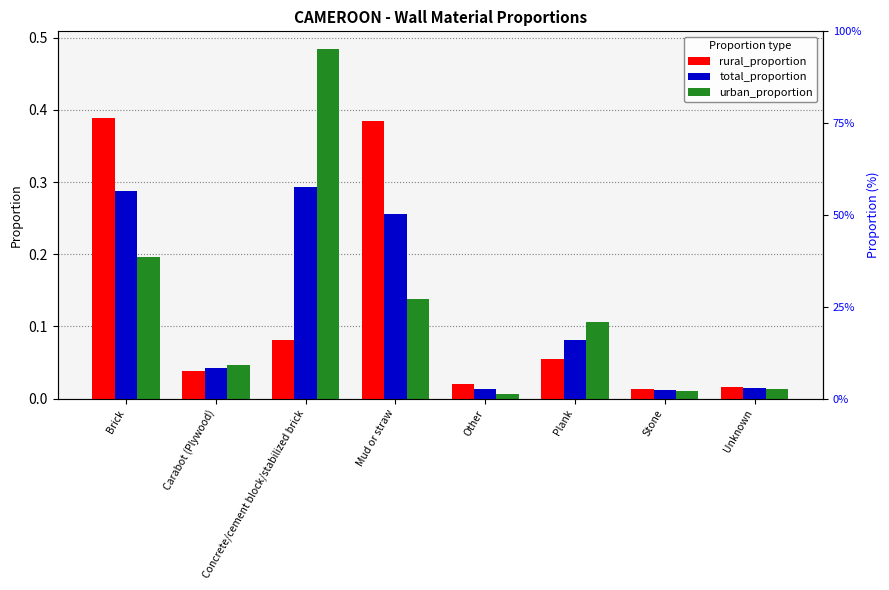

At which label does rural_proportion reach its minimum?

Stone